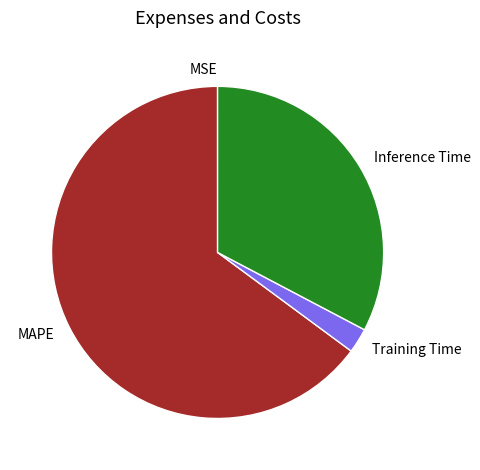

Is there a majority slice in this chart?

Yes